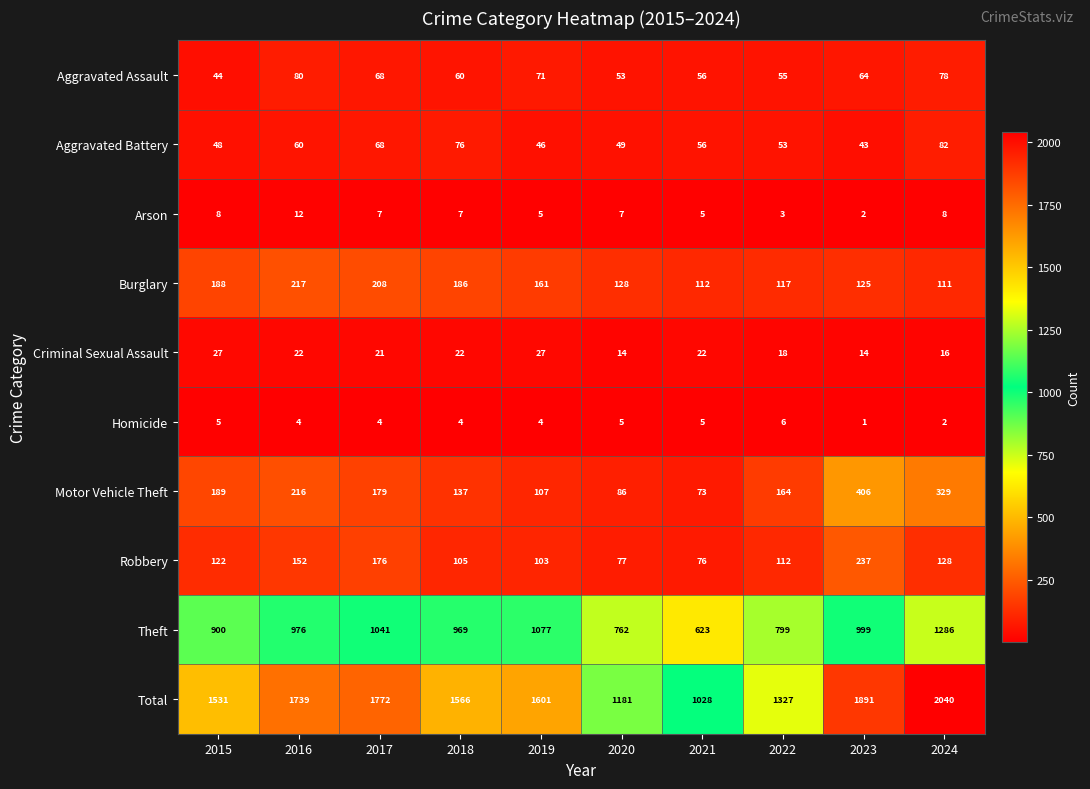

How many series are shown in this chart?

10